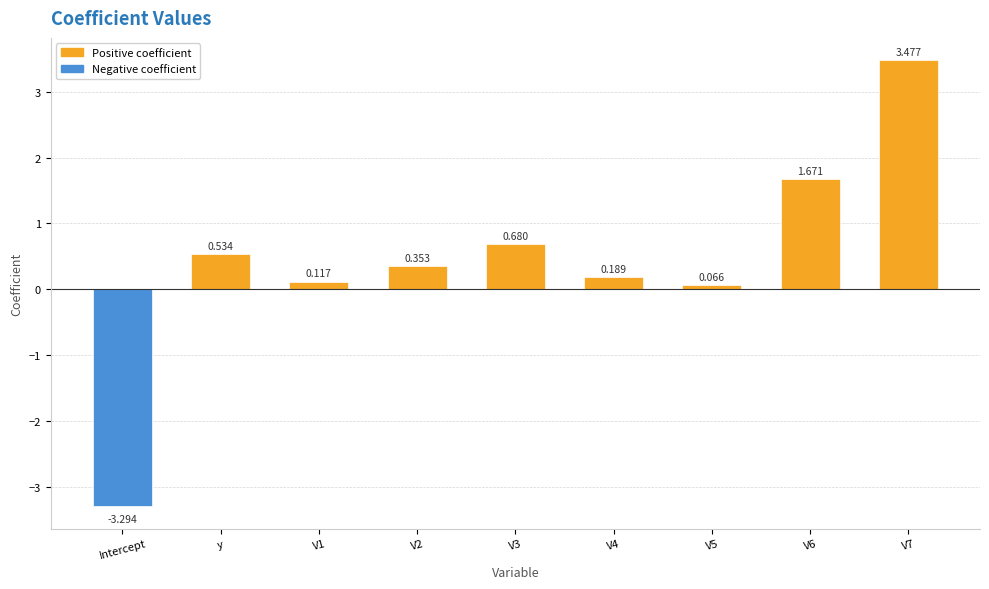

Where does the data first go above 0?

y